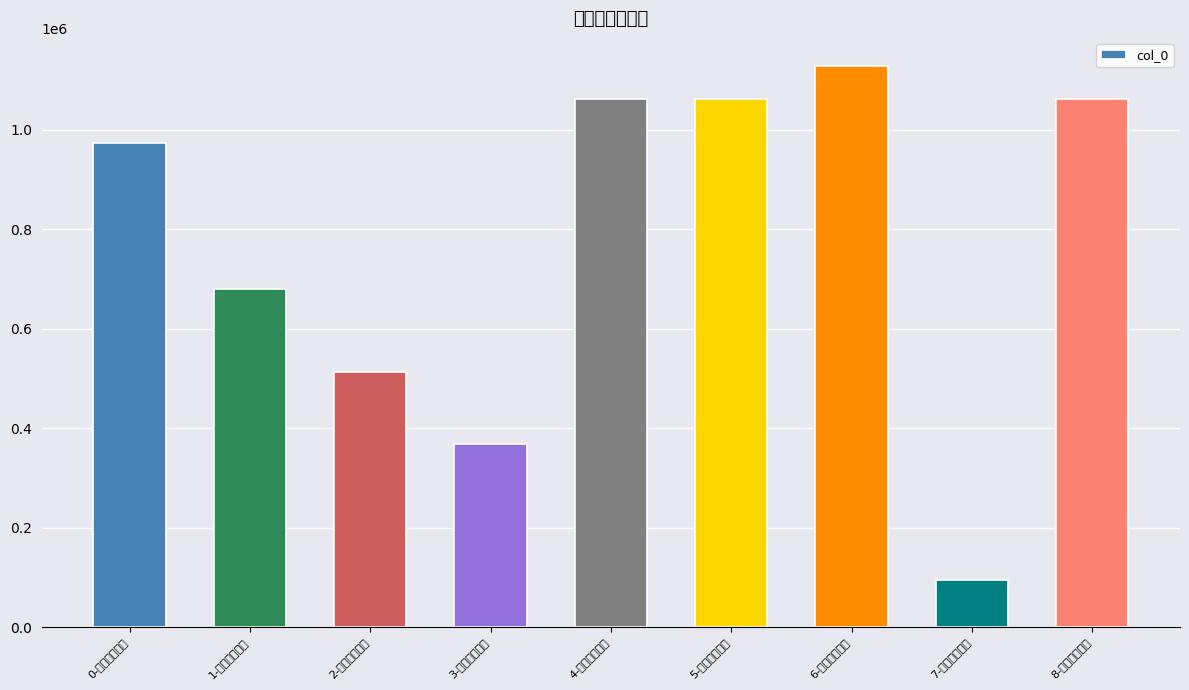

Rank the categories by value from highest to lowest.

6-亡友潘邠老有, 8-亡友潘邠老有, 5-亡友潘邠老有, 4-亡友潘邠老有, 0-重阳近矣风雨, 1-九月九日夜兀, 2-和吴匏庵续满, 3-亡友潘邠老有, 7-重阳近矣风雨